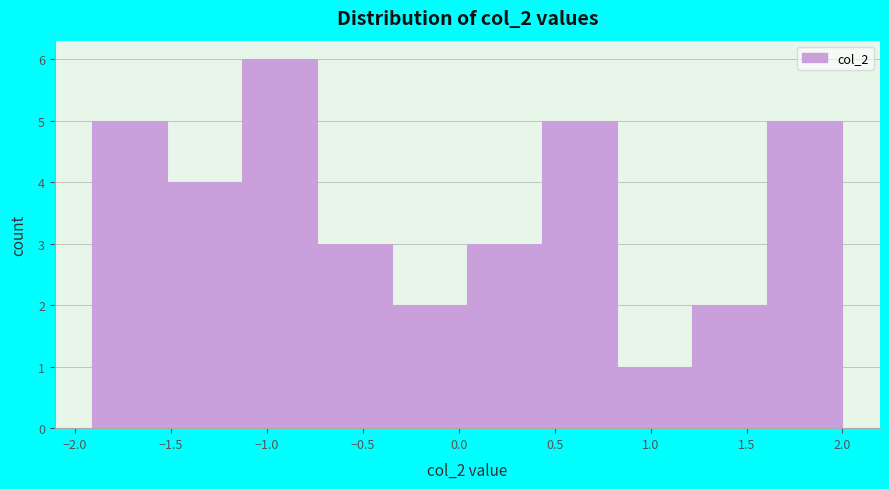

Reading left to right, list every bar in this chart as the range it spans on the x-axis followed by its height. Neither the bar edges nor the heights are printed on the chart, so give them approximately, as read against the axes.

-1.90 to -1.50: 5
-1.50 to -1.15: 4
-1.15 to -0.75: 6
-0.75 to -0.35: 3
-0.35 to 0.05: 2
0.05 to 0.45: 3
0.45 to 0.85: 5
0.85 to 1.20: 1
1.20 to 1.60: 2
1.60 to 2.00: 5